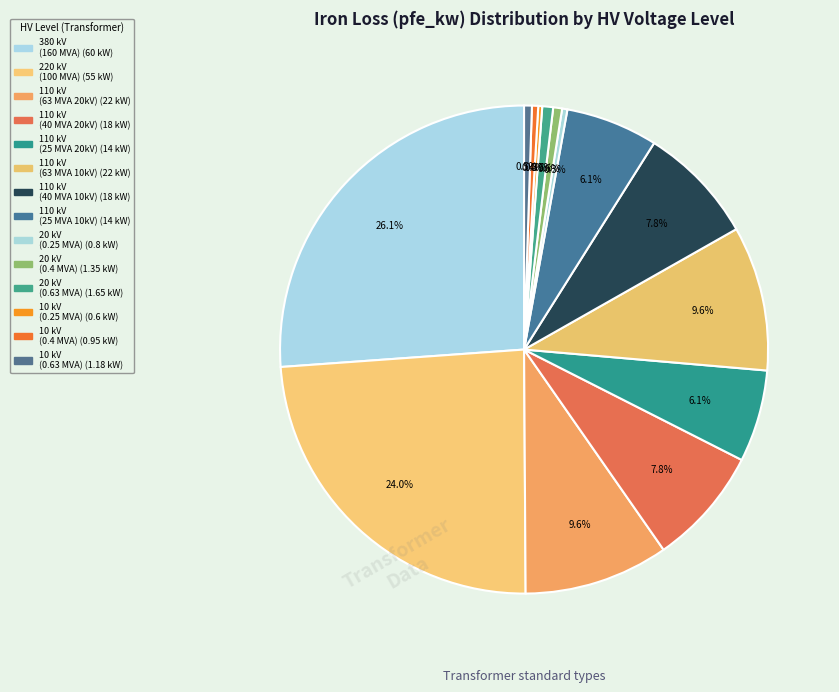

How many slices are in this pie chart?

14